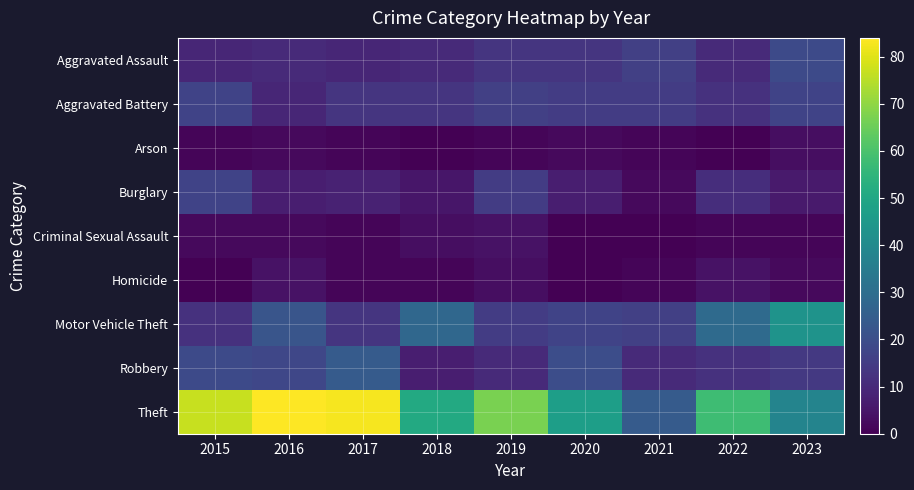

At 2018, list the series in order from smallest to largest.

Arson, Homicide, Criminal Sexual Assault, Burglary, Robbery, Aggravated Assault, Aggravated Battery, Motor Vehicle Theft, Theft